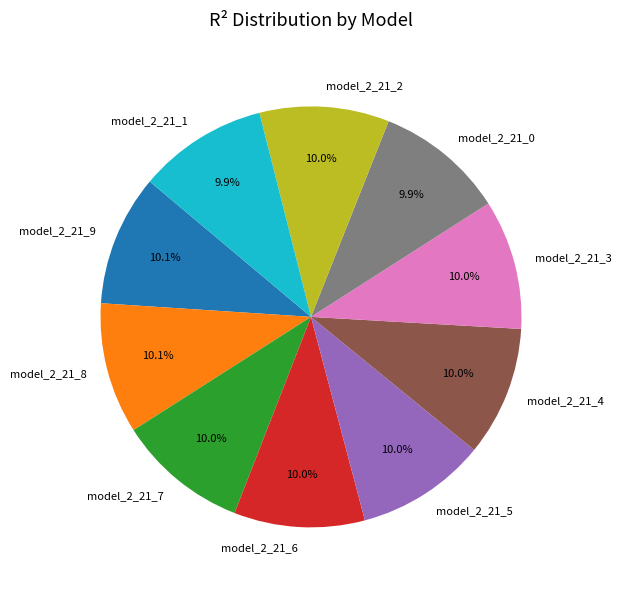

To the nearest percent, what portion does model_2_21_3 represent?

10%